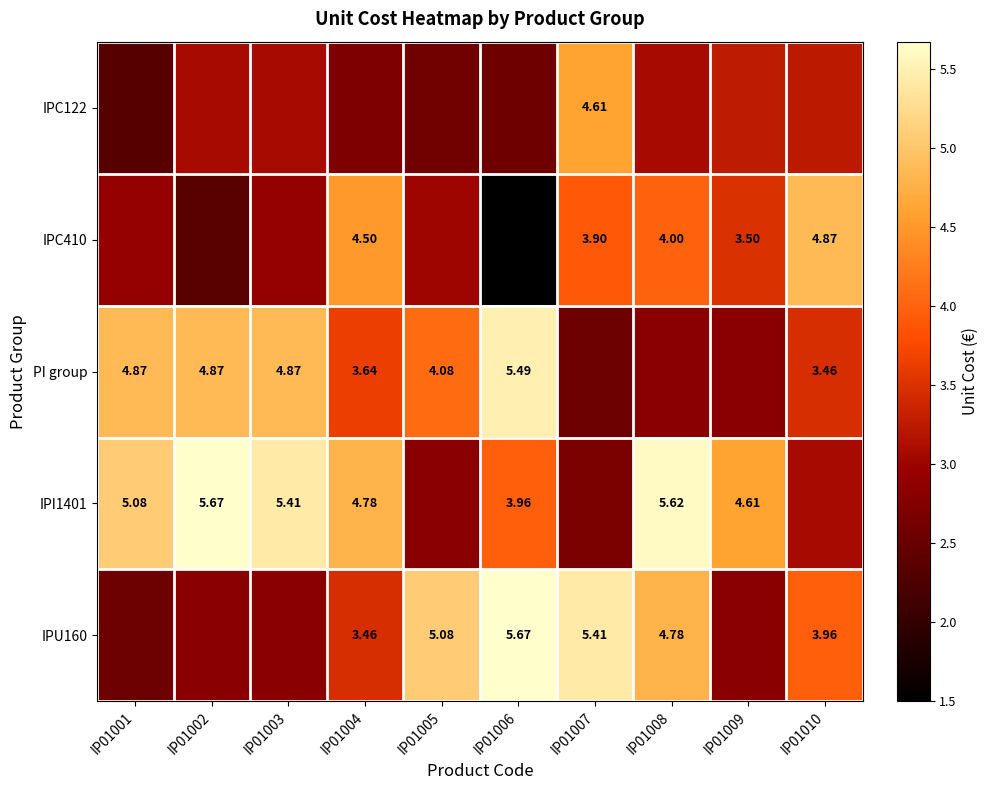

What is the greatest value displayed?

5.7